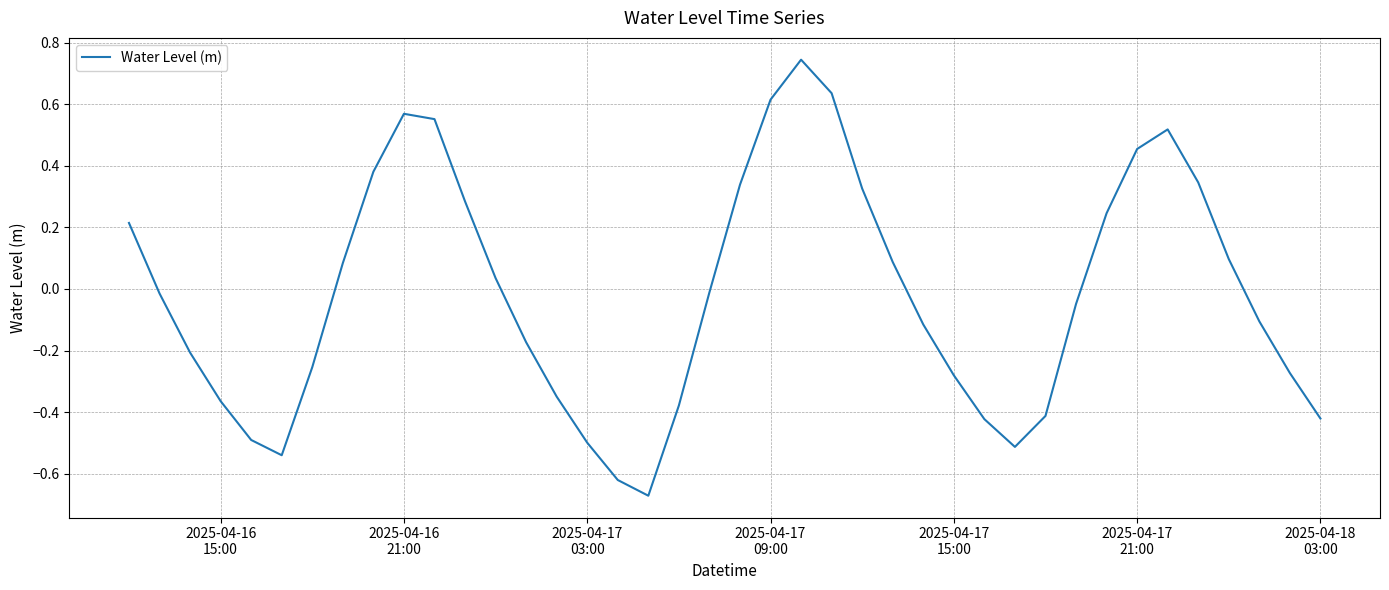

How many lines are shown in the chart?

1